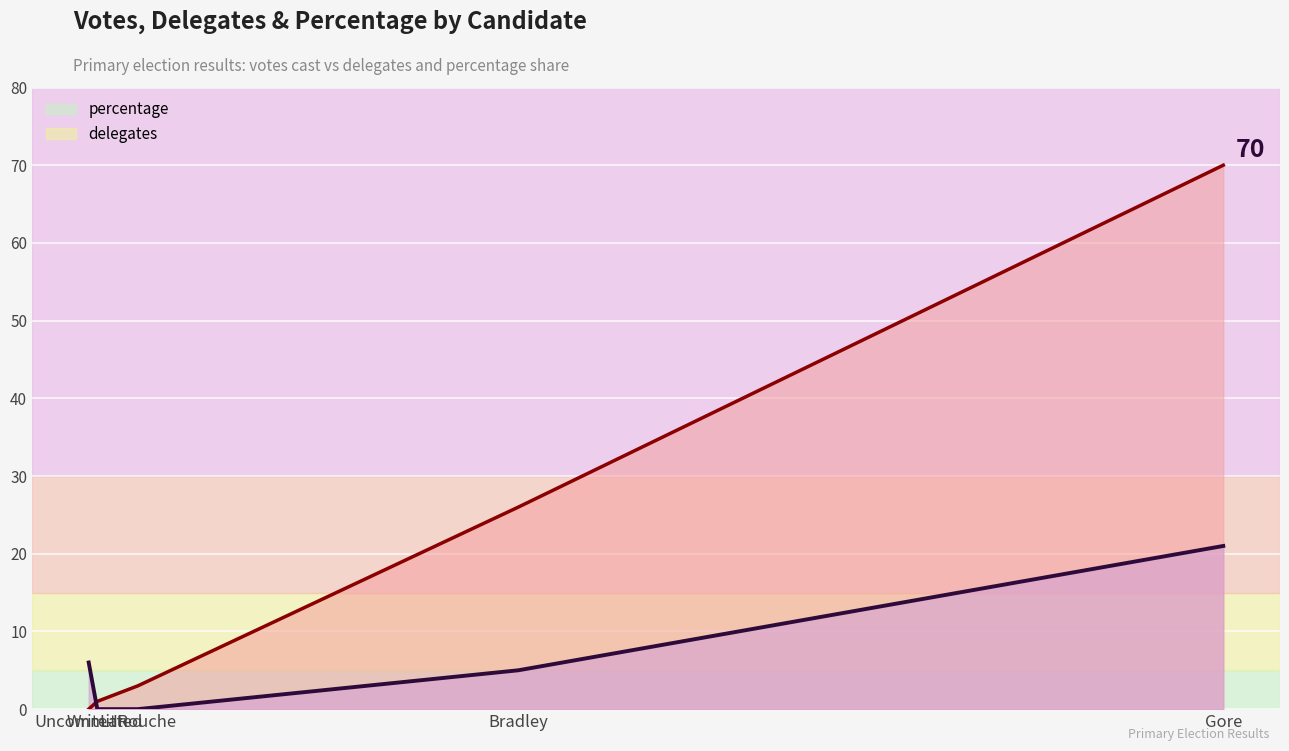

True or false: percentage has more than 1 points higher than both neighbors.

False